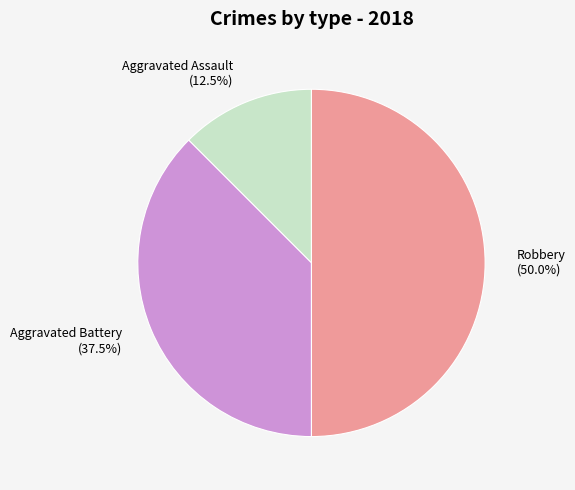

Which has a higher value, Aggravated Battery (37.5%) or Aggravated Assault (12.5%)?

Aggravated Battery (37.5%)